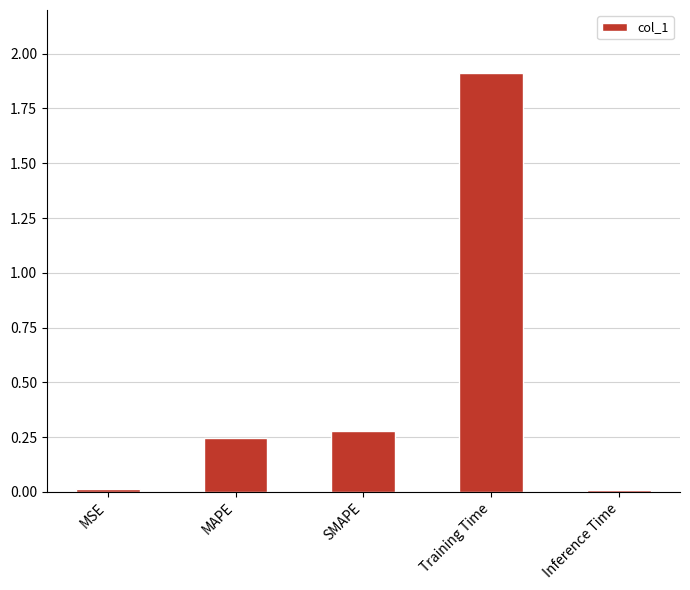

What is the sum of all values?

2.5